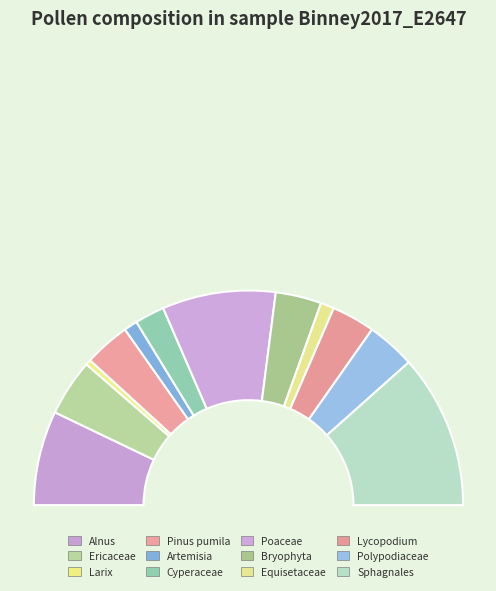

To the nearest percent, what portion does Larix represent?

1%